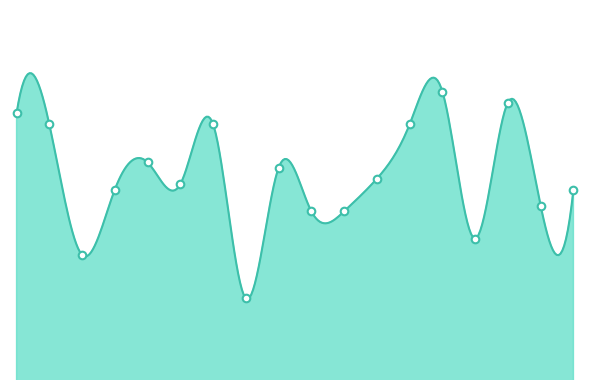

Between > 125K and 30K-40K, which is larger?

> 125K